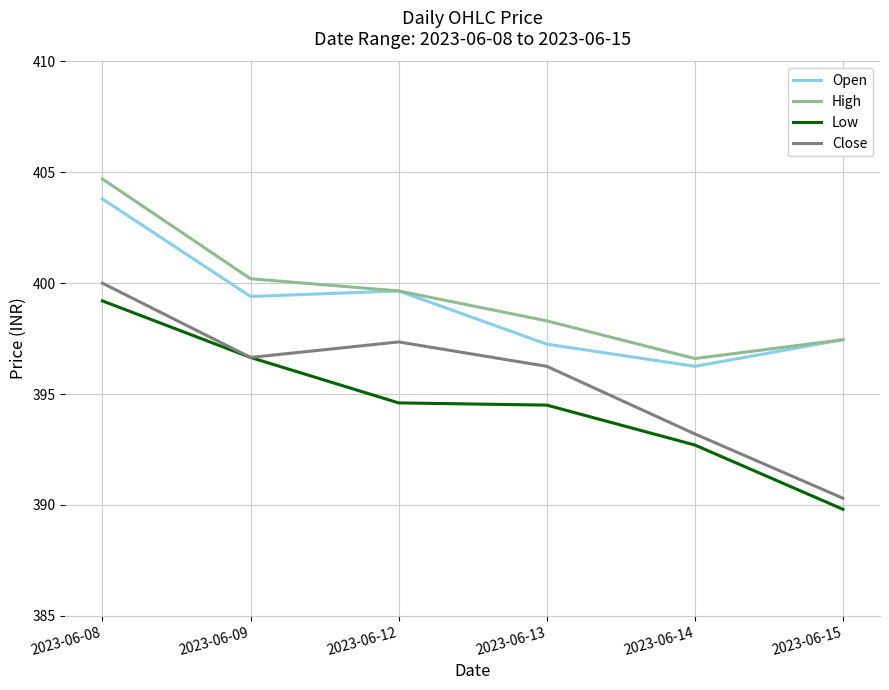

Which series has the widest spread of values?

Close